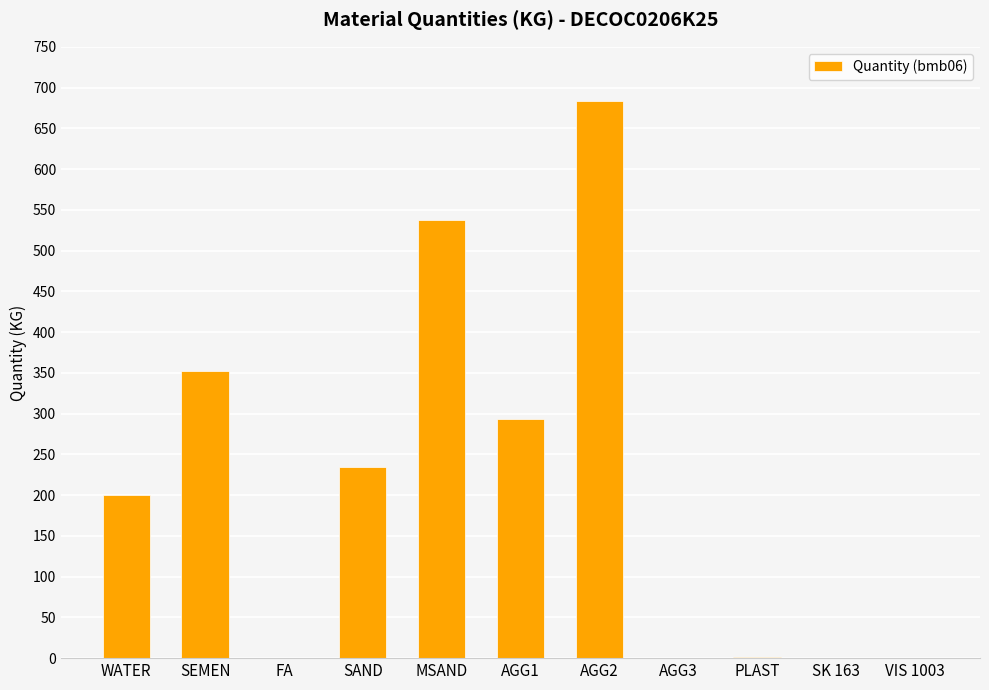

Where is the data nearest to the value 342?

SEMEN